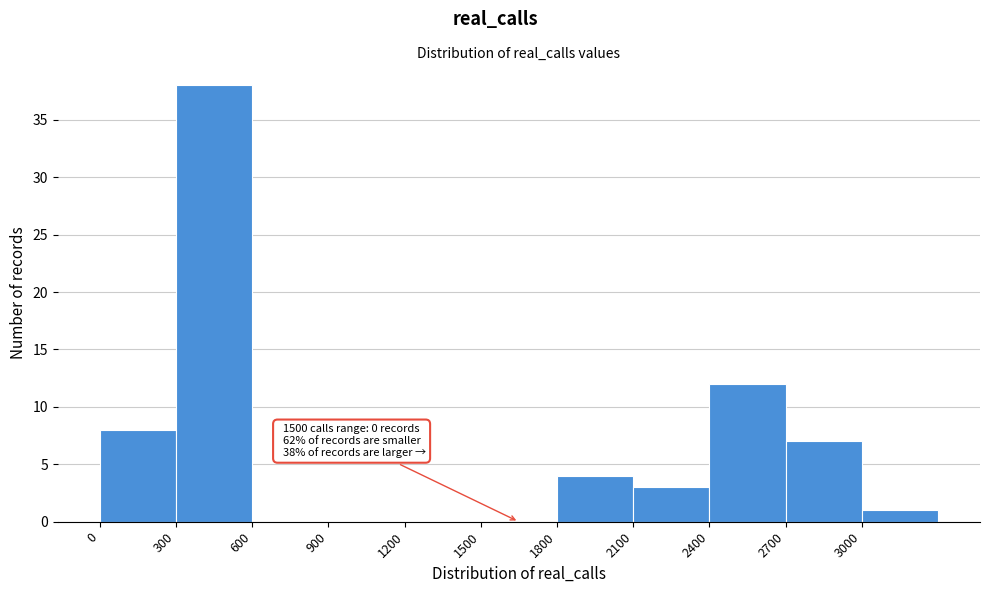

Which range on the x-axis has the tallest bar?

300 to 600